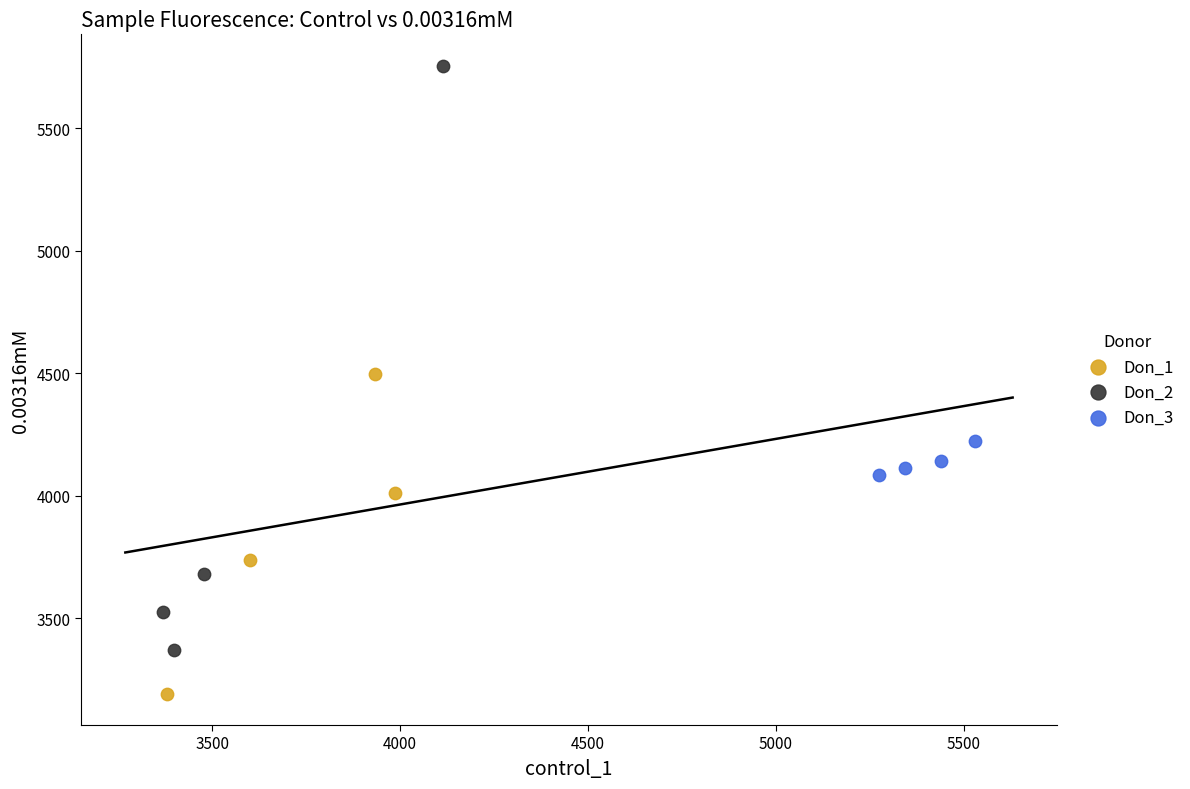

What are all the series names shown in the legend?

Don_1, Don_2, Don_3